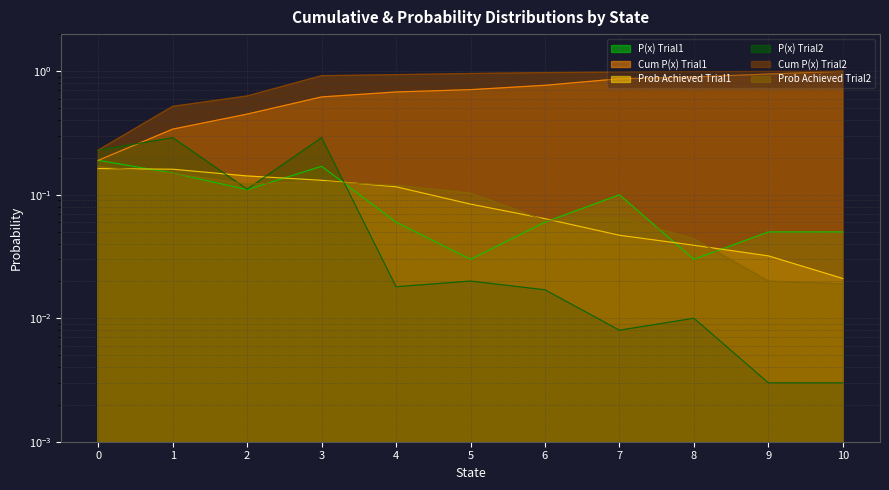

Is it true that Cum P(x) Trial2 equals 0.6 at 2?

True